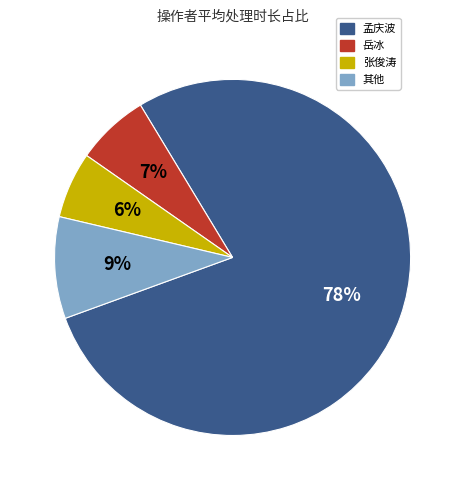

Is the sum of 张俊涛 and 其他 greater than half?

No